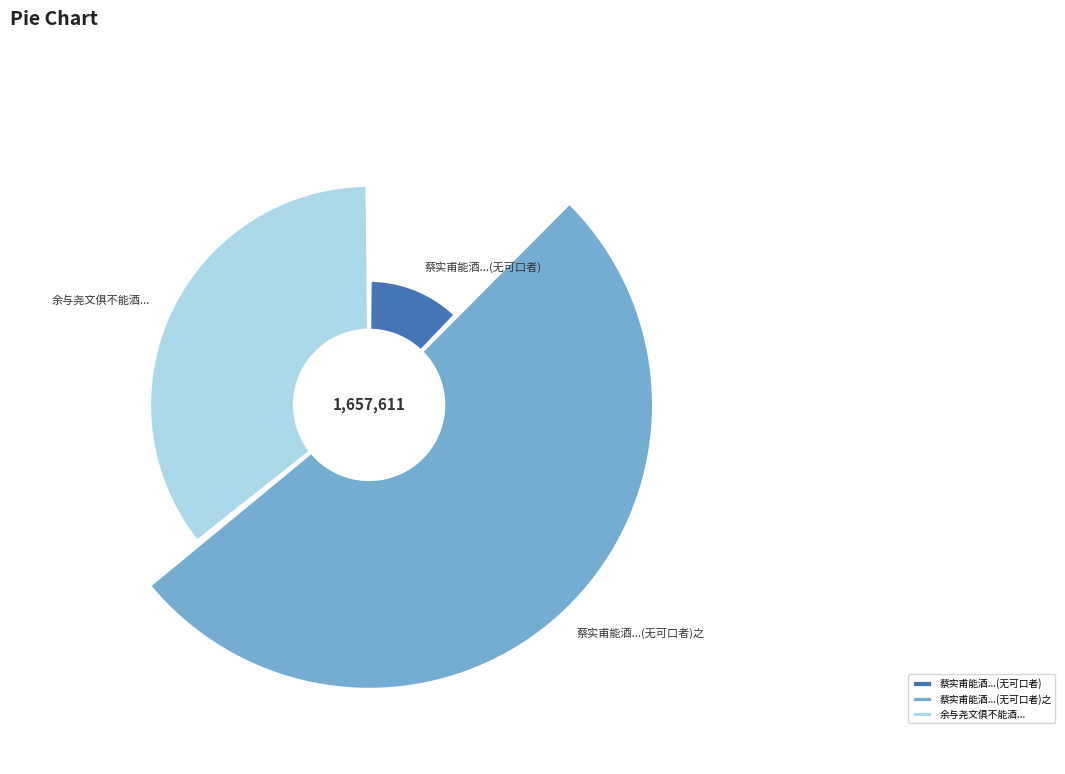

Approximately how many times larger is the value at 蔡实甫能酒而道中无可口者见其吻噪成长篇戏之 compared to 余与尧文俱不能酒尧文善奕工书余于二技尤拙而暇即时时过从不厌也戏成一诗示尧文?

1.4